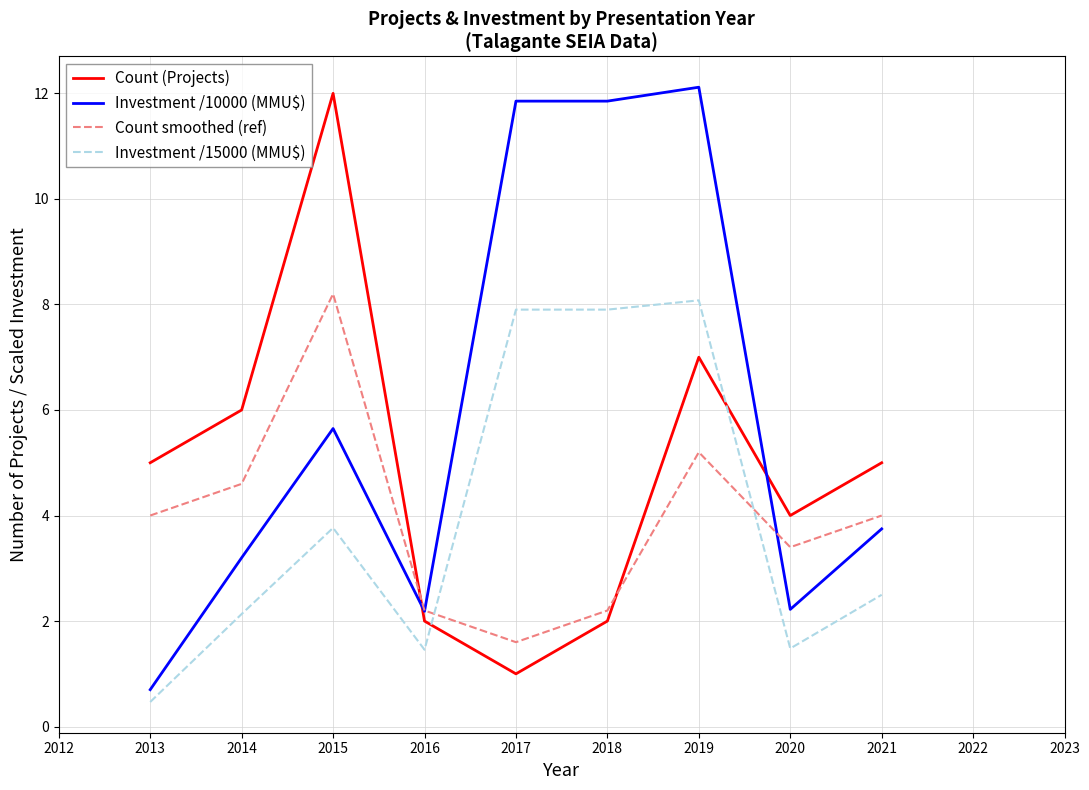

At which category is the sum across all series the highest?

2019